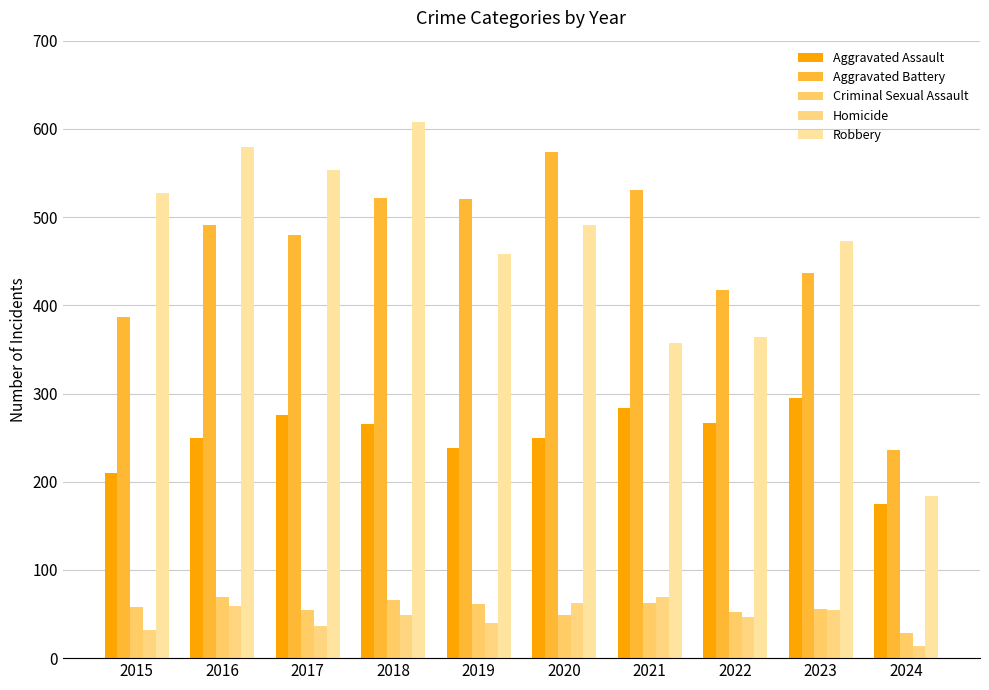

At which category does the chart reach its minimum across all series?

2024